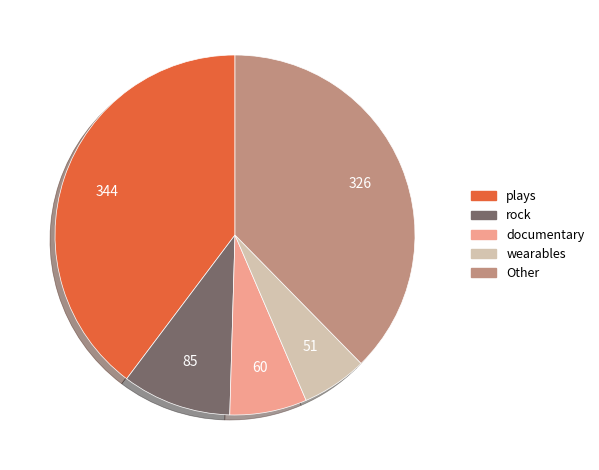

Is there any slice that represents more than half of the pie?

No